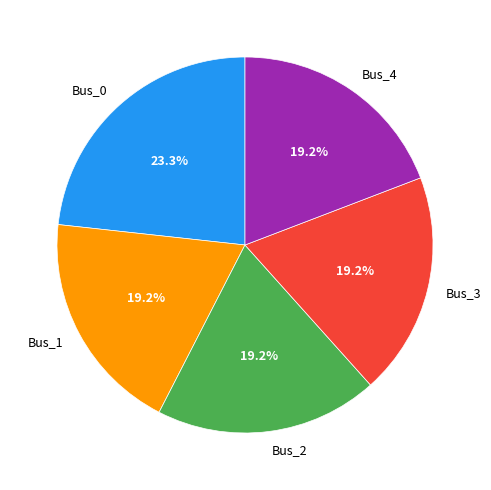

Count the number of slices in the pie.

5